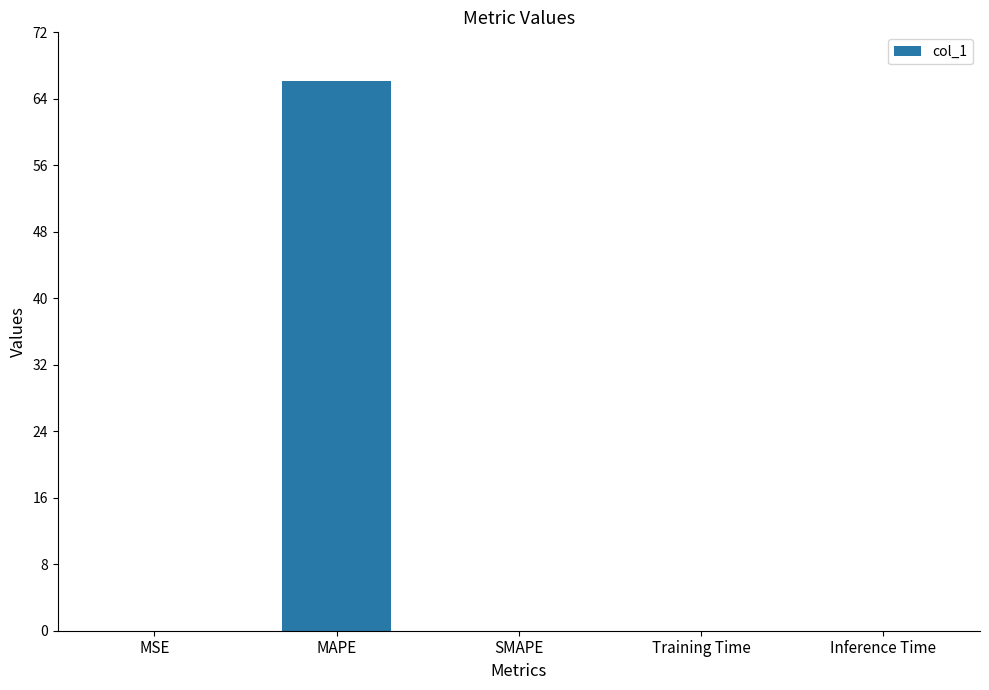

What is the sum of all values?

66.1